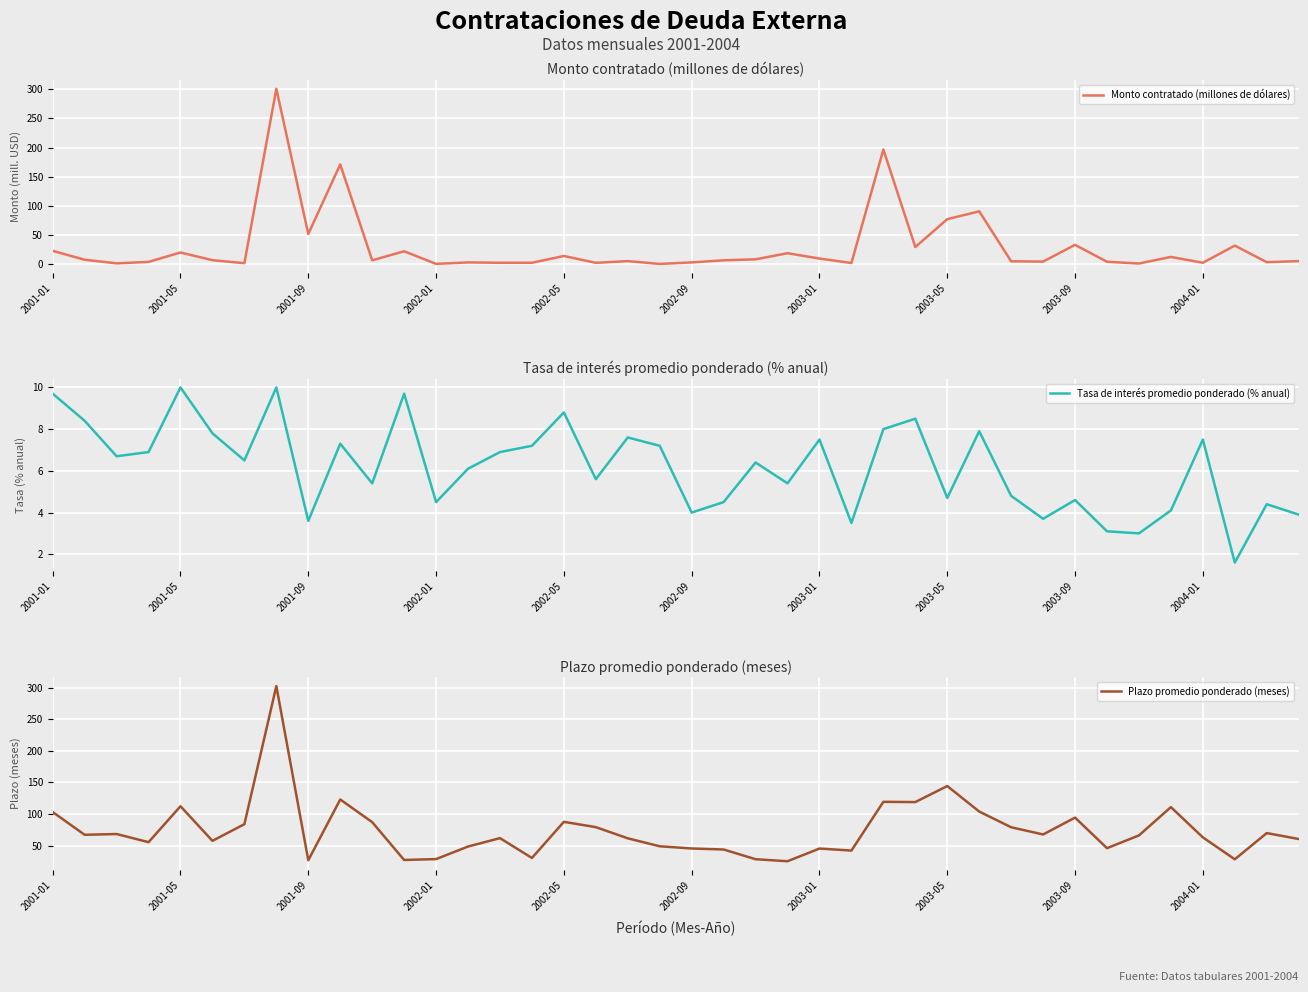

After their last crossing, which series has the higher values: Plazo promedio ponderado (meses) or Monto contratado (millones de dólares)?

Plazo promedio ponderado (meses)